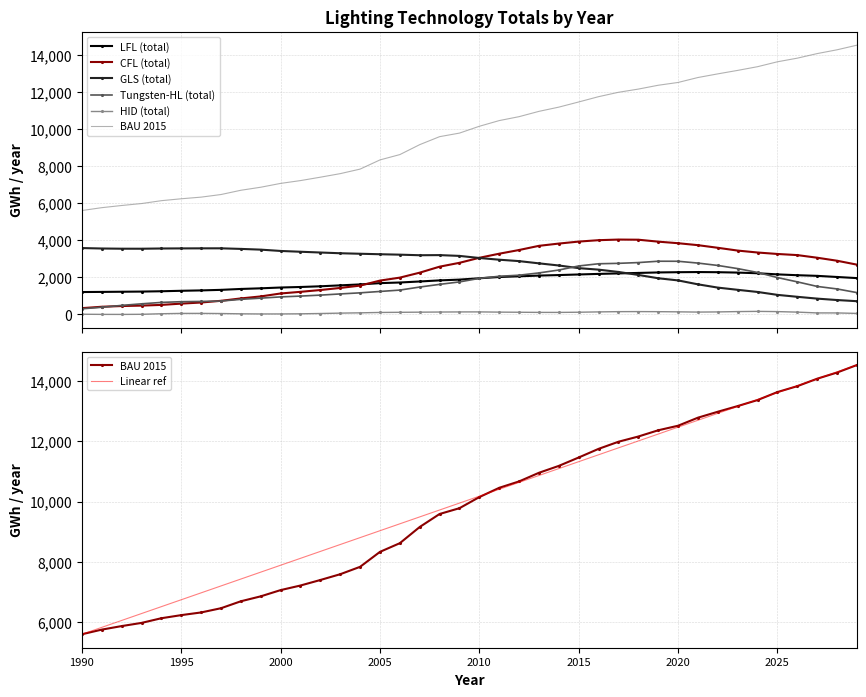

Reading left to right, extract all data points from this chart.

LFL (total): 1990=1209.6	1991=1216.5	1992=1225.5	1993=1234.5	1994=1251.6	1995=1276.8	1996=1297.3	1997=1327.4	1998=1375.7	1999=1410.0	2000=1453.6	2001=1481.7	2002=1519.6	2003=1569.5	2004=1620.7	2005=1689.4	2006=1723.9	2007=1778.8	2008=1838.0	2009=1879.8	2010=1952.0	2011=2020.2	2012=2058.5	2013=2097.3	2014=2124.8	2015=2156.6	2016=2187.4	2017=2213.8	2018=2239.9	2019=2266.0	2020=2279.5	2021=2287.2	2022=2279.3	2023=2258.4	2024=2222.7	2025=2161.9	2026=2116.8	2027=2082.4	2028=2021.3	2029=1961.1
HID (total): 1990=12.6	1991=4.6	1992=2.7	1993=8.7	1994=38.8	1995=57.1	1996=58.0	1997=50.0	1998=34.8	1999=27.2	2000=28.1	2001=35.4	2002=51.0	2003=72.2	2004=88.0	2005=108.5	2006=116.3	2007=123.9	2008=131.0	2009=136.7	2010=138.3	2011=126.3	2012=119.7	2013=112.0	2014=111.0	2015=120.7	2016=138.2	2017=151.8	2018=154.8	2019=150.7	2020=141.7	2021=128.5	2022=137.1	2023=155.3	2024=166.4	2025=154.3	2026=126.2	2027=83.5	2028=82.7	2029=56.7
CFL (total): 1990=341.1	1991=415.8	1992=454.6	1993=477.6	1994=515.6	1995=585.0	1996=644.4	1997=736.5	1998=865.5	1999=973.1	2000=1131.8	2001=1220.5	2002=1317.8	2003=1430.5	2004=1556.3	2005=1826.9	2006=1986.9	2007=2254.6	2008=2577.3	2009=2785.3	2010=3056.4	2011=3276.7	2012=3476.3	2013=3701.2	2014=3823.3	2015=3930.7	2016=4006.0	2017=4039.7	2018=4031.6	2019=3927.1	2020=3842.8	2021=3737.5	2022=3595.3	2023=3445.5	2024=3341.3	2025=3262.5	2026=3201.8	2027=3060.1	2028=2898.1	2029=2687.1
Tungsten-HL (total): 1990=306.5	1991=388.7	1992=488.8	1993=573.9	1994=650.4	1995=688.6	1996=702.8	1997=723.1	1998=815.5	1999=880.0	2000=947.1	2001=991.2	2002=1043.4	2003=1107.2	2004=1166.4	2005=1240.8	2006=1314.3	2007=1478.9	2008=1623.0	2009=1755.8	2010=1946.0	2011=2059.6	2012=2117.3	2013=2240.4	2014=2396.9	2015=2615.8	2016=2734.6	2017=2757.1	2018=2798.5	2019=2870.9	2020=2869.0	2021=2771.4	2022=2643.4	2023=2473.4	2024=2265.5	2025=1990.7	2026=1758.1	2027=1512.8	2028=1376.8	2029=1179.0
GLS (total): 1990=3581.4	1991=3557.4	1992=3546.5	1993=3545.4	1994=3558.1	1995=3562.8	1996=3565.9	1997=3567.4	1998=3535.8	1999=3496.1	2000=3425.3	2001=3382.4	2002=3341.1	2003=3301.5	2004=3274.2	2005=3248.2	2006=3225.0	2007=3194.1	2008=3201.0	2009=3158.4	2010=3045.6	2011=2953.2	2012=2877.1	2013=2756.5	2014=2641.3	2015=2498.4	2016=2417.3	2017=2292.6	2018=2131.9	2019=1953.0	2020=1836.6	2021=1625.1	2022=1448.4	2023=1329.0	2024=1213.5	2025=1056.9	2026=952.6	2027=854.6	2028=778.3	2029=715.7
BAU 2015: 1990=5605.7	1991=5759.5	1992=5876.5	1993=5981.6	1994=6136.6	1995=6239.5	1996=6328.2	1997=6468.2	1998=6698.4	1999=6861.9	2000=7068.3	2001=7220.4	2002=7403.0	2003=7594.4	2004=7839.4	2005=8335.0	2006=8622.3	2007=9158.6	2008=9588.9	2009=9781.0	2010=10149.0	2011=10455.8	2012=10667.7	2013=10953.8	2014=11182.0	2015=11460.2	2016=11745.7	2017=11981.6	2018=12154.6	2019=12361.1	2020=12512.1	2021=12778.6	2022=12975.4	2023=13162.9	2024=13362.4	2025=13626.9	2026=13822.3	2027=14069.1	2028=14273.6	2029=14522.5